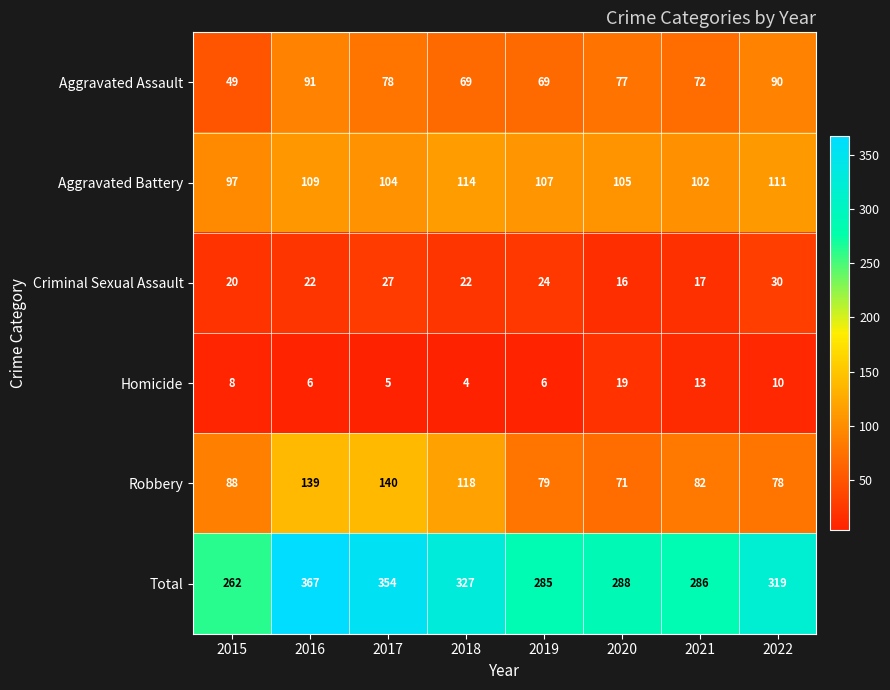

What value does the Aggravated Battery series have at 2019, to the nearest 10?

110